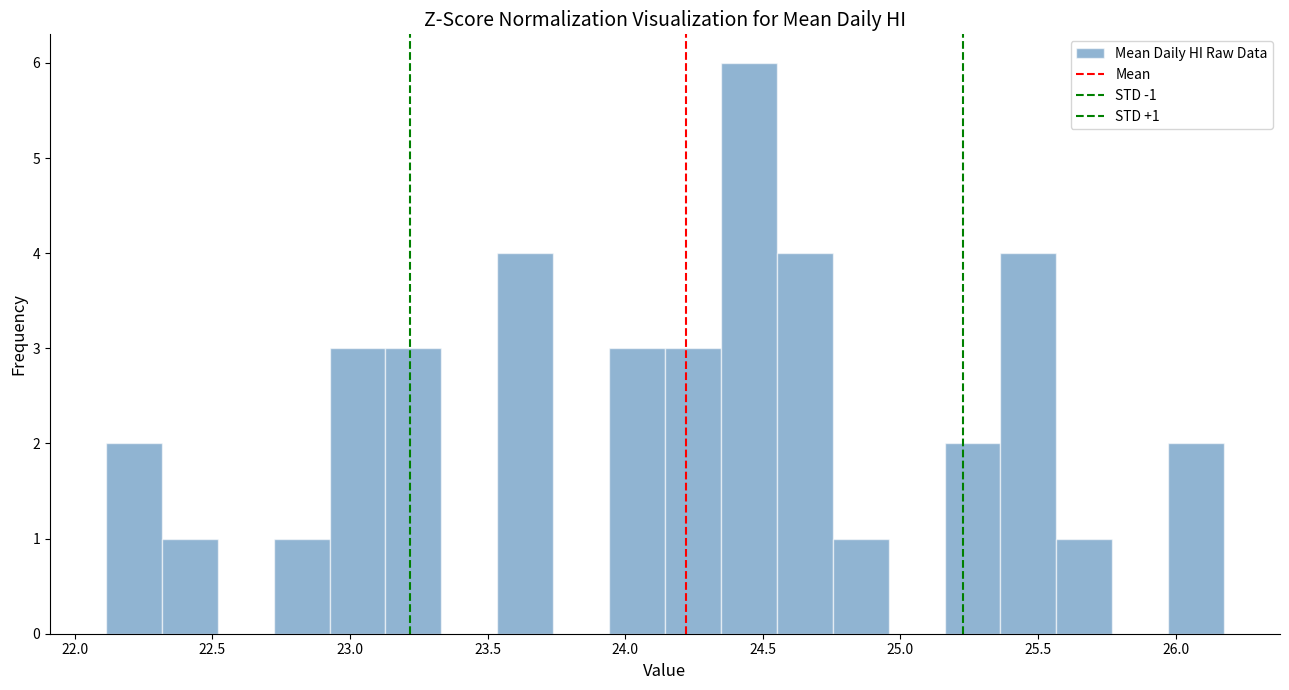

Over which range of the x-axis is the bar tallest?

24.35 to 24.55